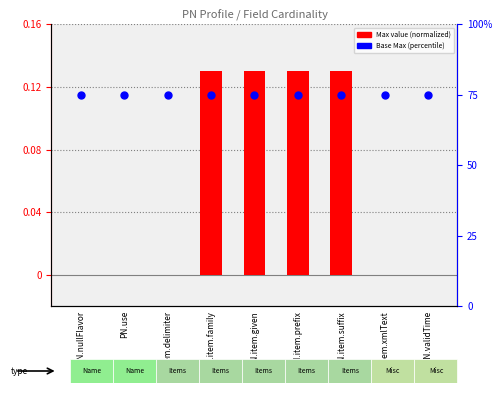

What are all the series names shown in the legend?

Max value (normalized), Base Max (percentile)